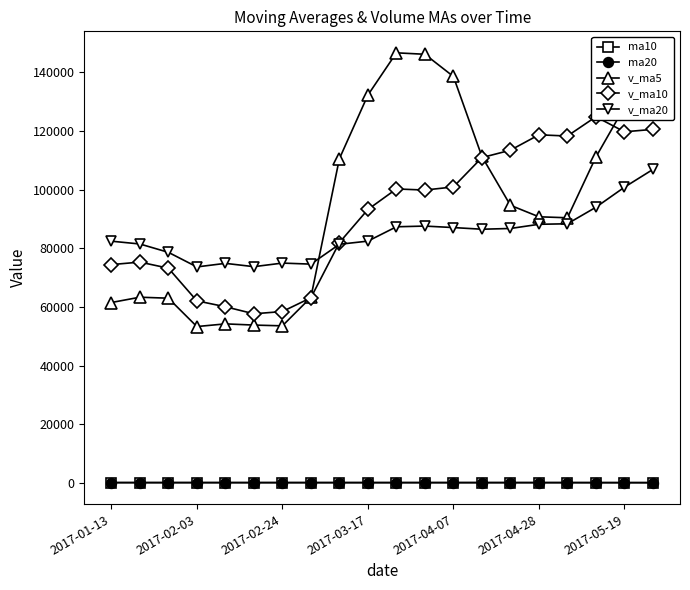

What are all the series names shown in the legend?

ma10, ma20, v_ma5, v_ma10, v_ma20